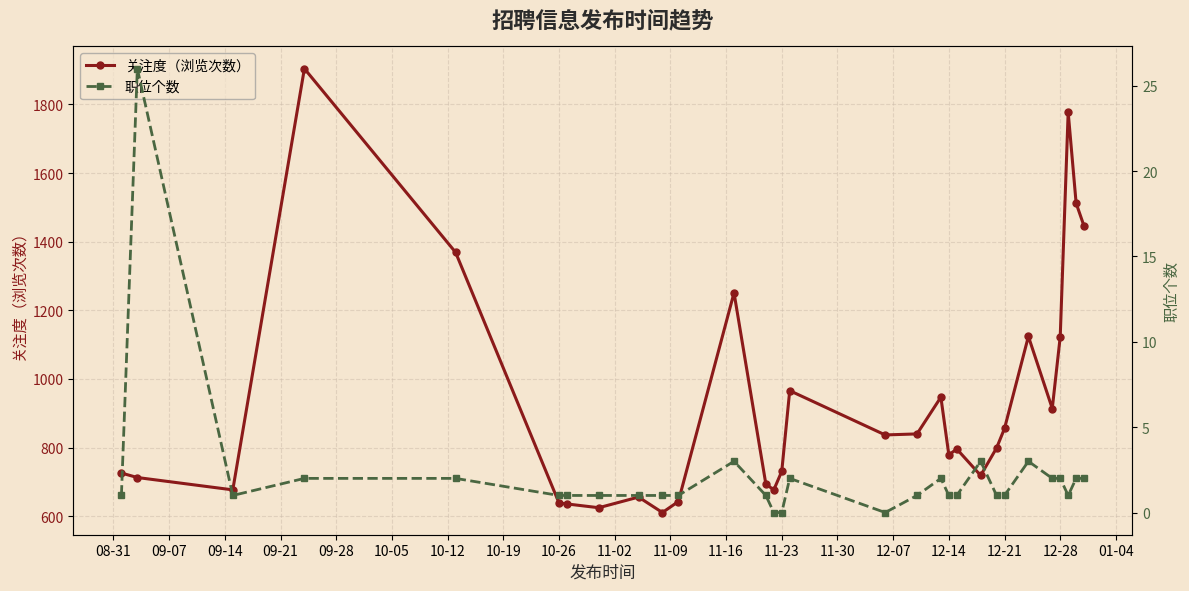

What are all the series names shown in the legend?

关注度（浏览次数）, 职位个数